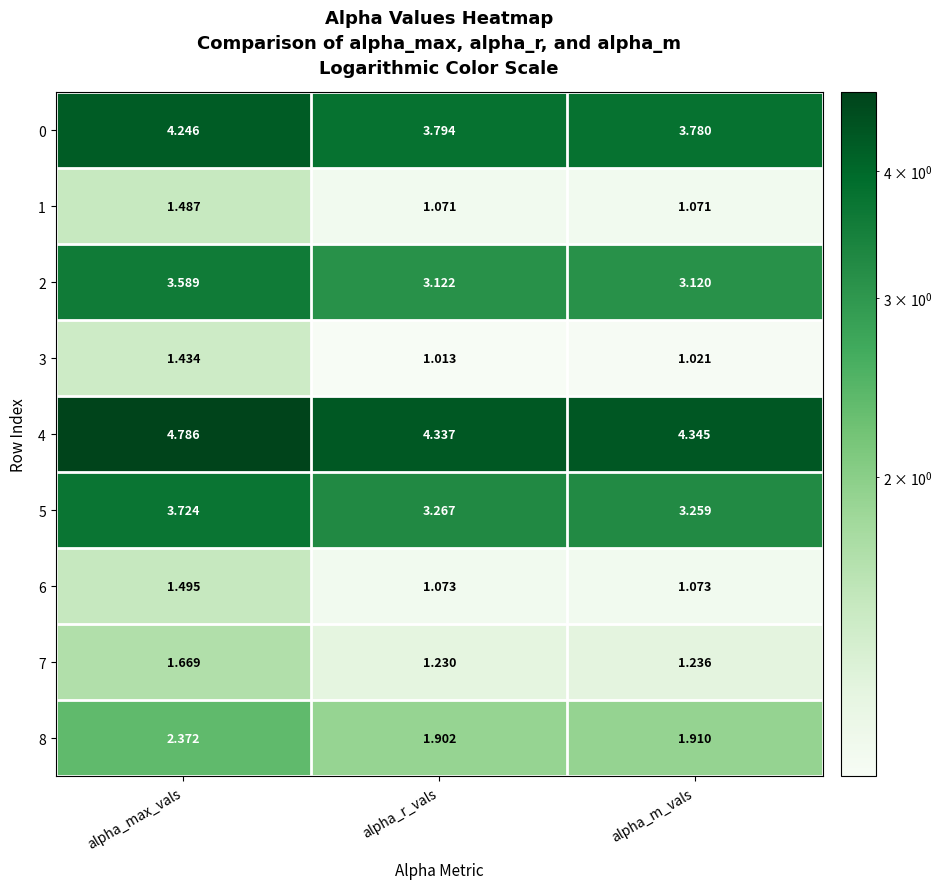

At which label is 3 closest to 1?

alpha_r_vals